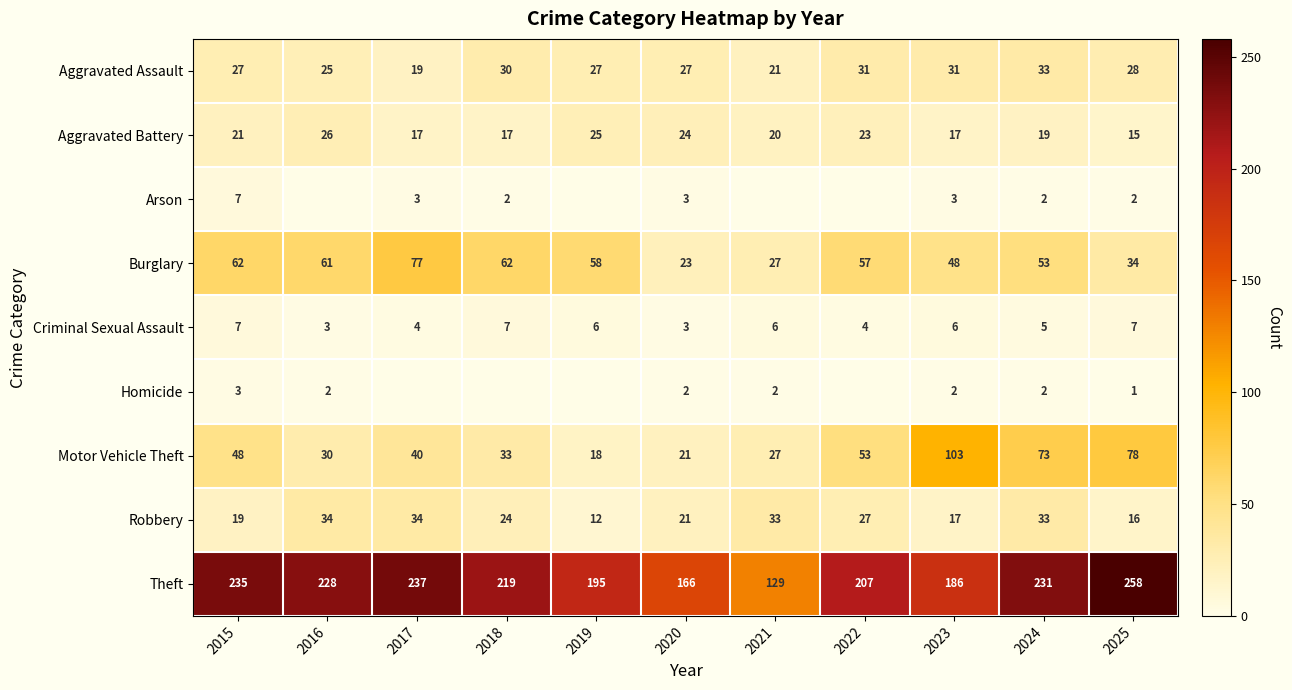

True or false: Aggravated Assault has a value of 27 at 2019.

True